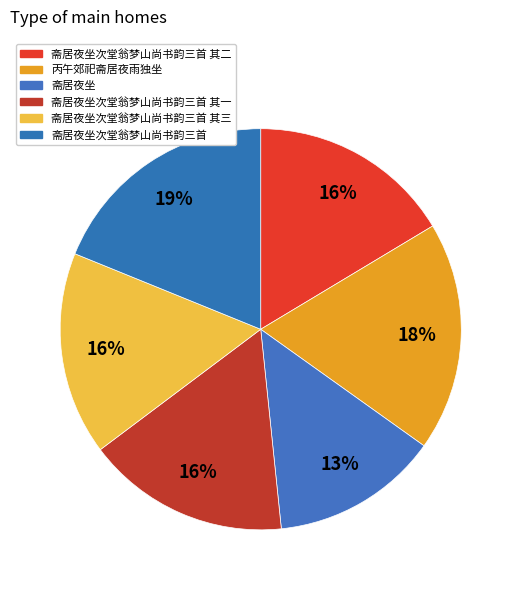

How many slices are in this pie chart?

6